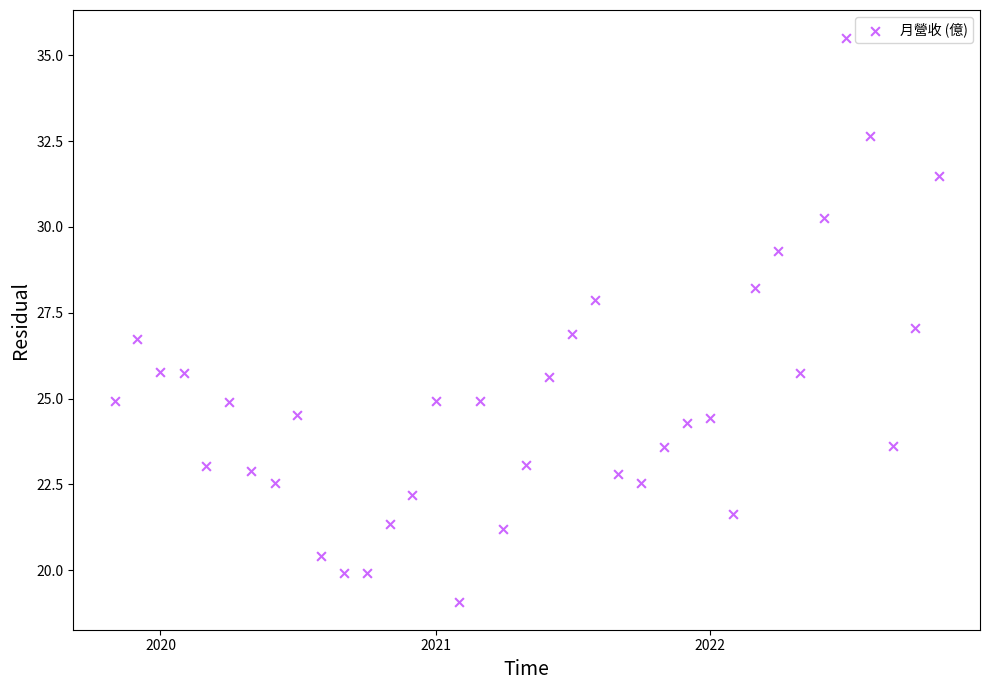

What is the range of Y values (max minus min)?

16.4